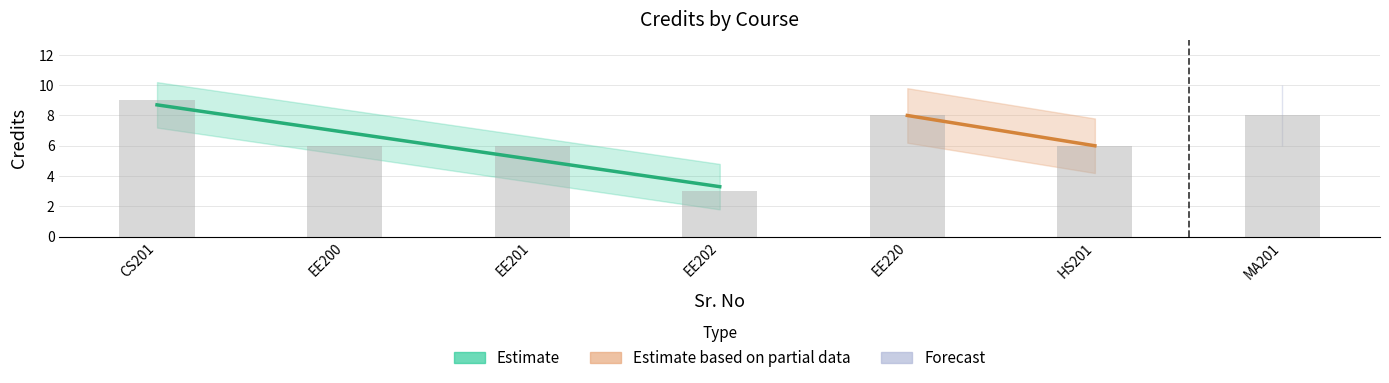

Which has a higher value, HS201 or EE201?

HS201